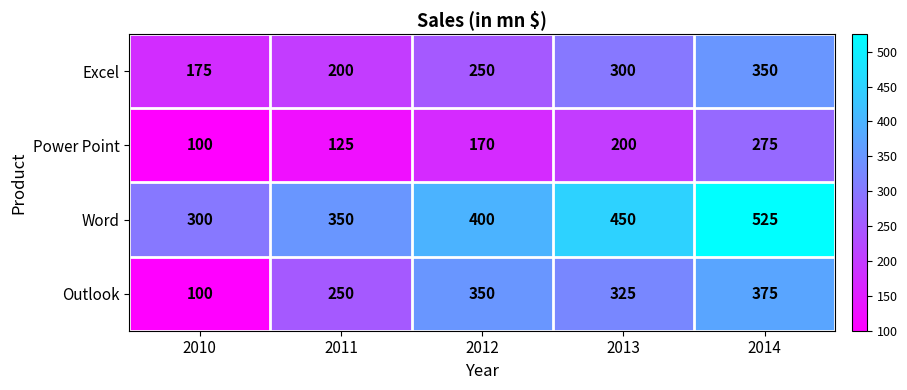

At which label is Power Point closest to 187?

2013